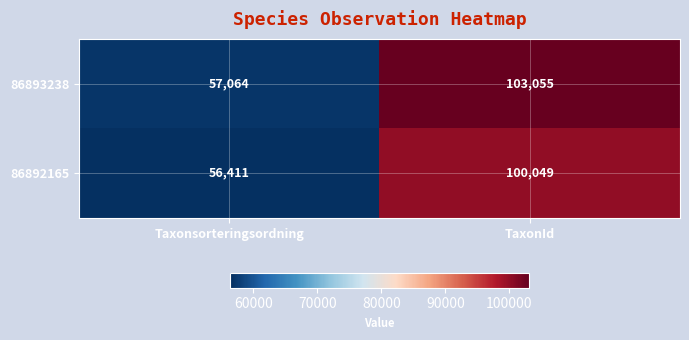

List the labels in order of 86893238 value, smallest first.

Taxonsorteringsordning, TaxonId